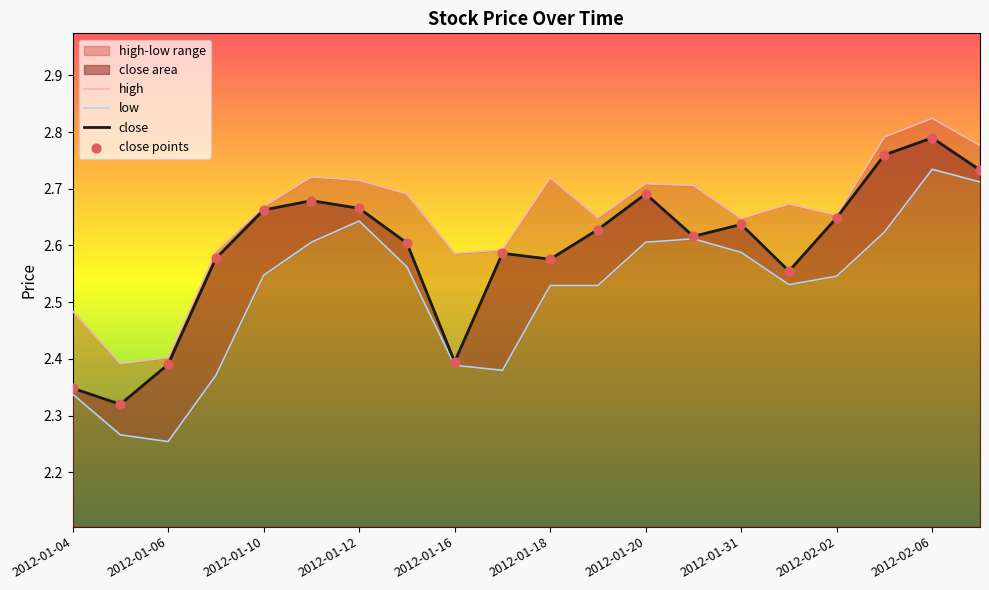

Which series has the widest spread of Y values?

low